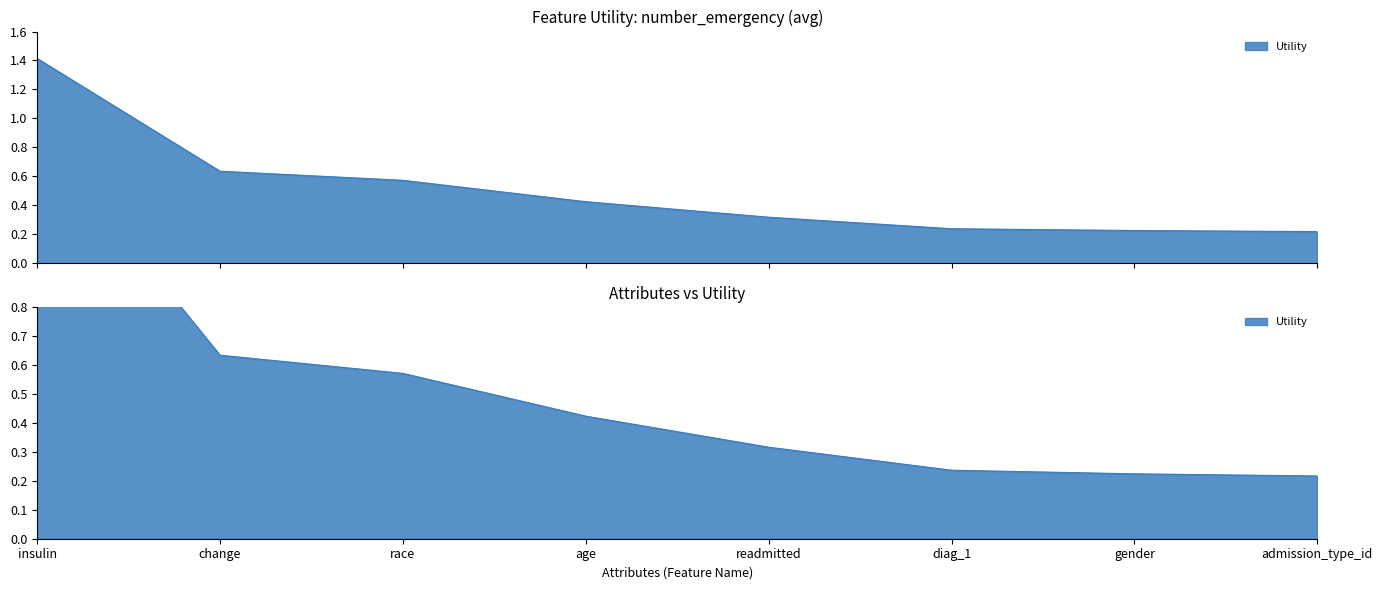

Rank the categories by value from lowest to highest.

admission_type_id, gender, diag_1, readmitted, age, race, change, insulin